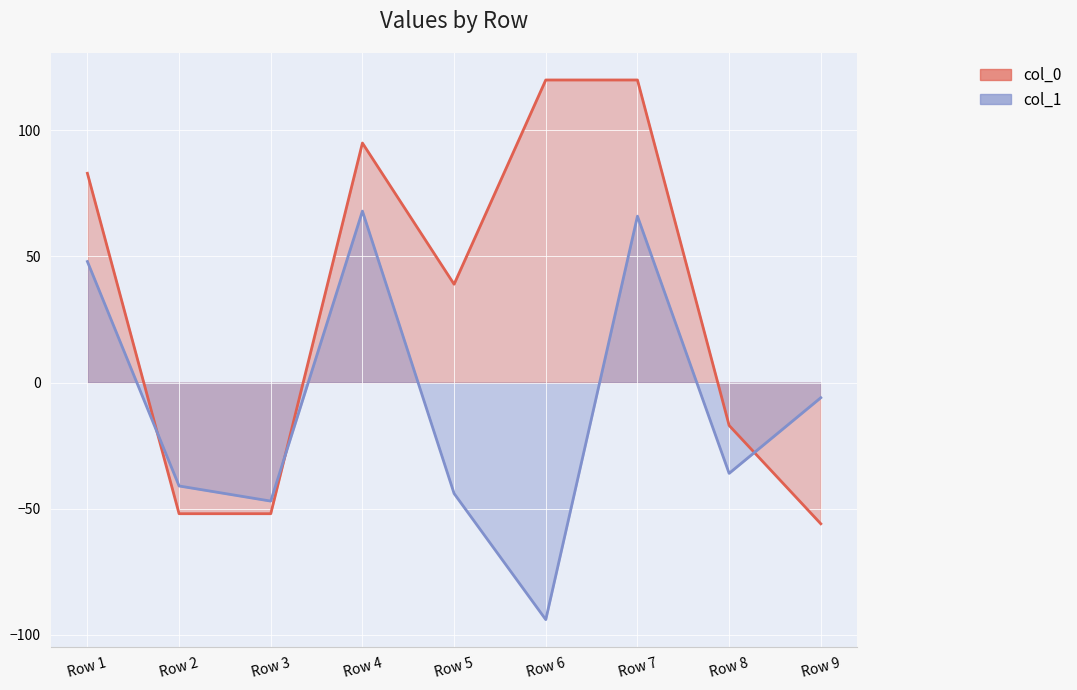

Rank the series by their average value, from highest to lowest.

col_0, col_1